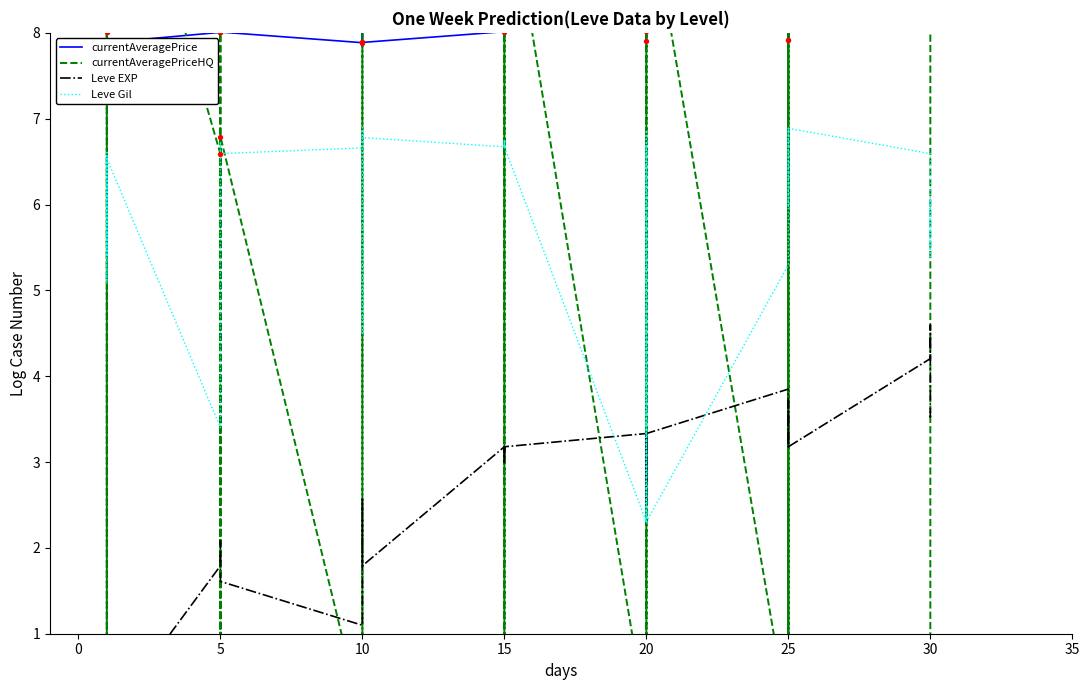

Which series has the largest Y range (max minus min)?

currentAveragePriceHQ